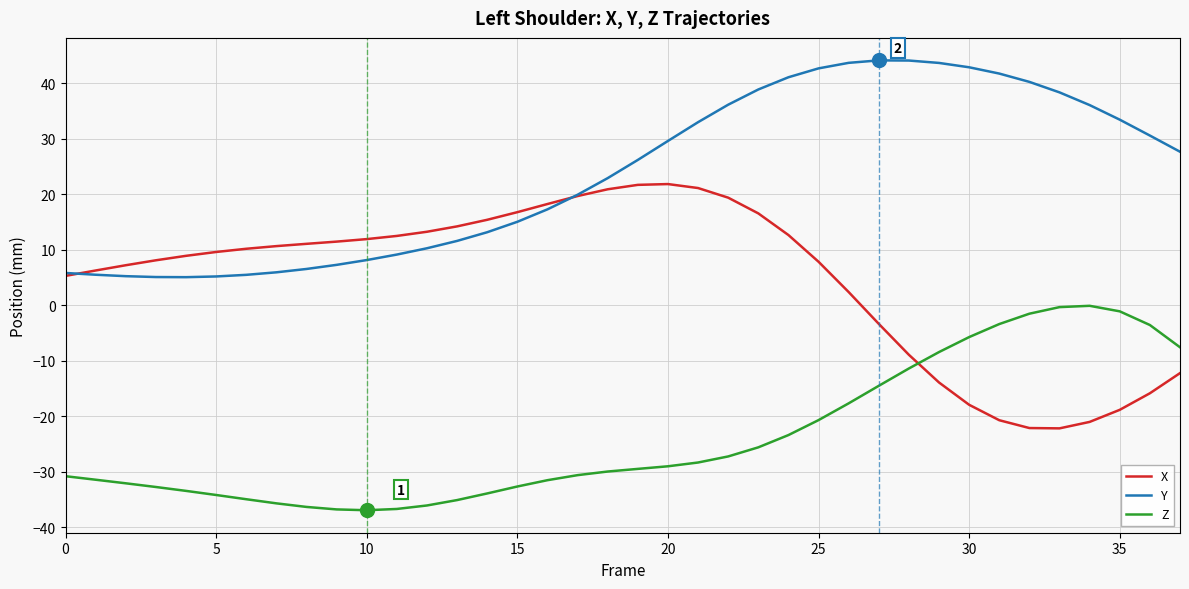

What is the minimum value for Z?

-36.9